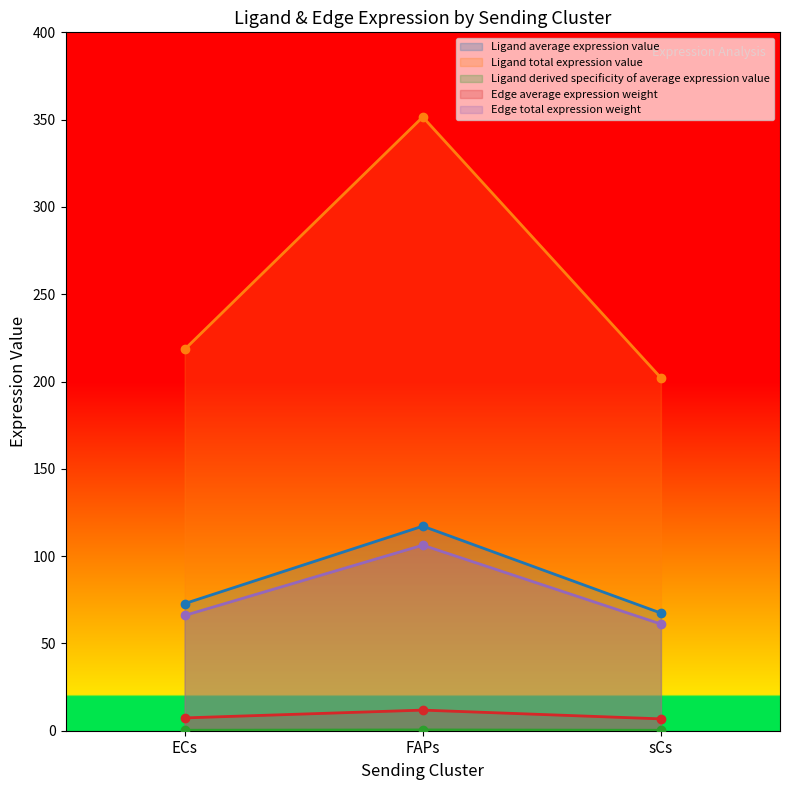

The Ligand total expression value series shows 0.1 at sCs. True or false?

False